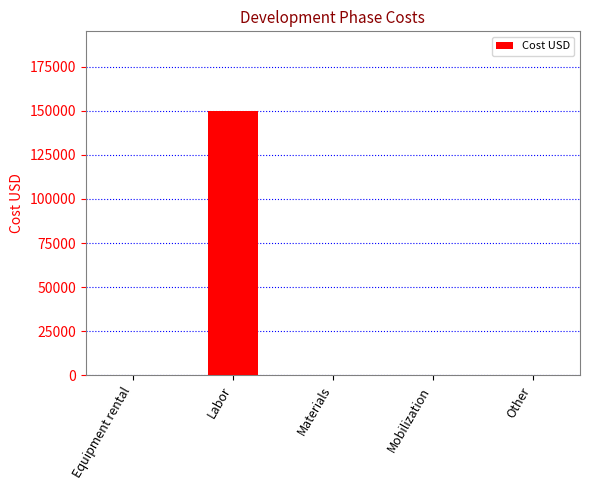

Reading left to right, extract all data points from this chart.

Equipment rental=0	Labor=150000	Materials=0	Mobilization=0	Other=0